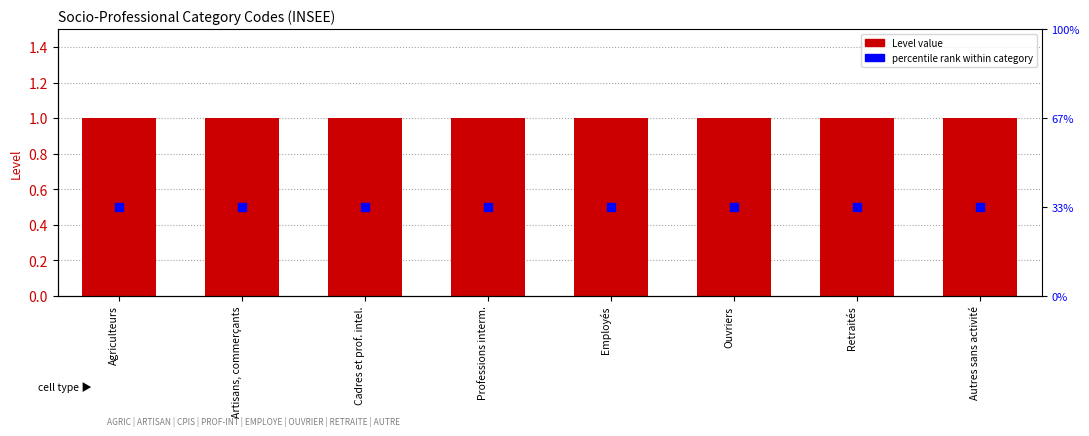

Which series contains the lowest Y value?

percentile rank